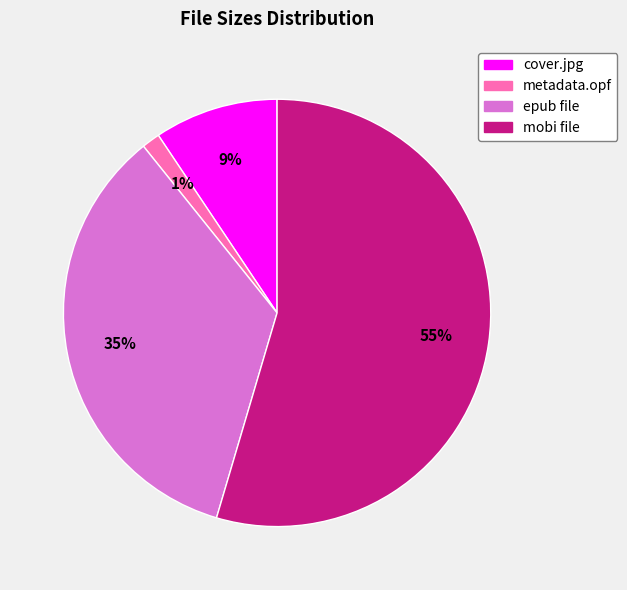

Is there a majority slice in this chart?

Yes